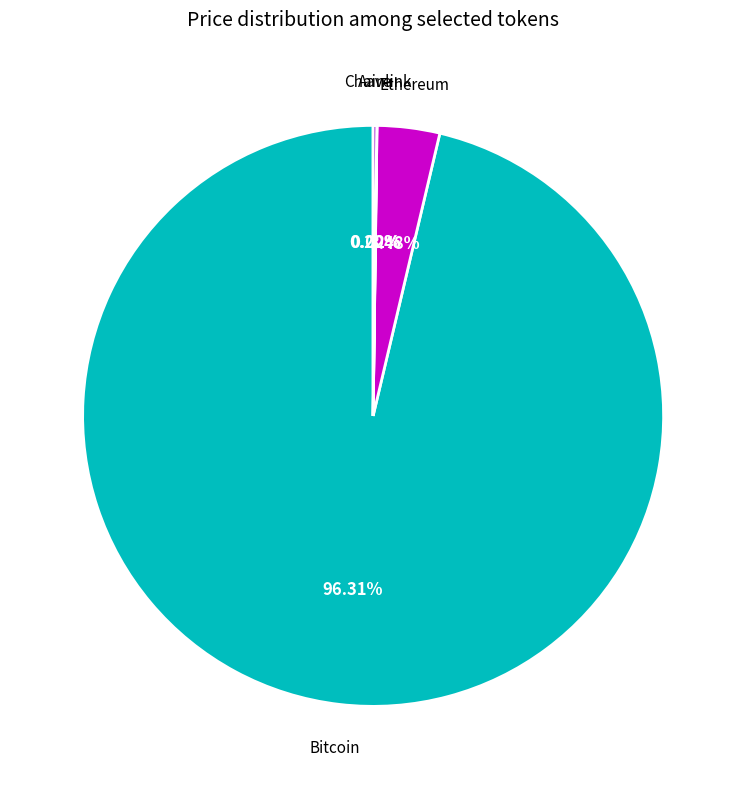

Is there a majority slice in this chart?

Yes